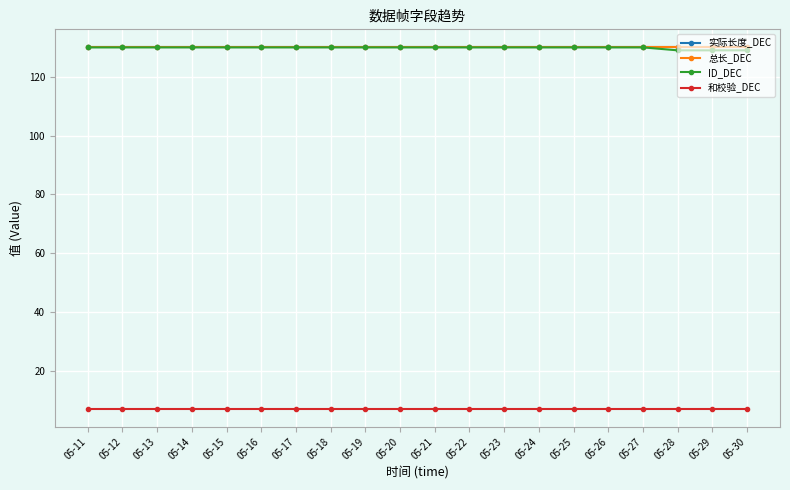

Is this an area chart (filled region under the line)?

No